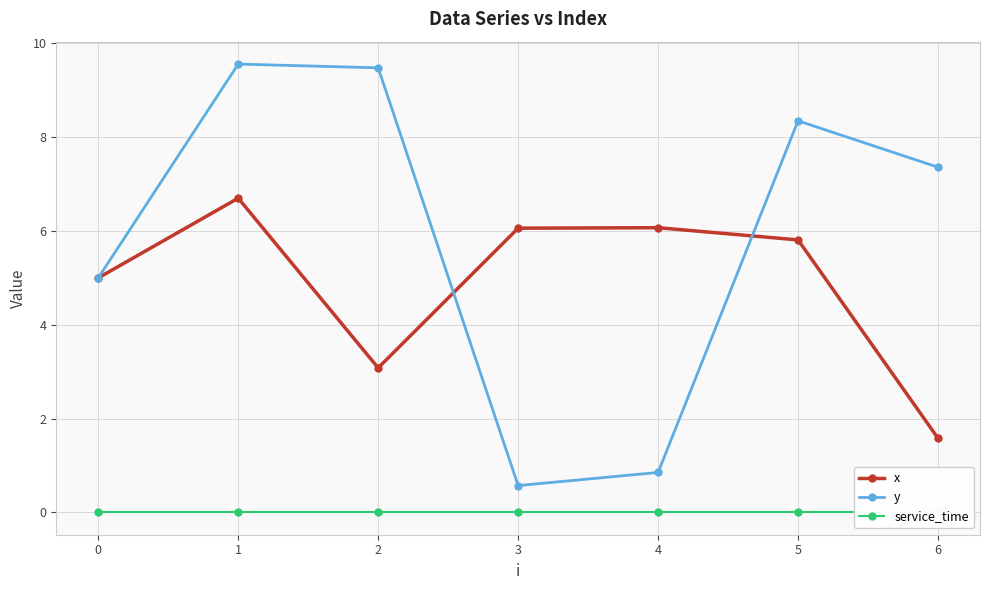

Reading right to left, transcribe all the data shown in this chart.

x: 6=1.6	5=5.8	4=6.1	3=6.1	2=3.1	1=6.7	0=5.0
y: 6=7.4	5=8.3	4=0.8	3=0.6	2=9.5	1=9.6	0=5.0
service_time: 6=0.0	5=0.0	4=0.0	3=0.0	2=0.0	1=0.0	0=0.0